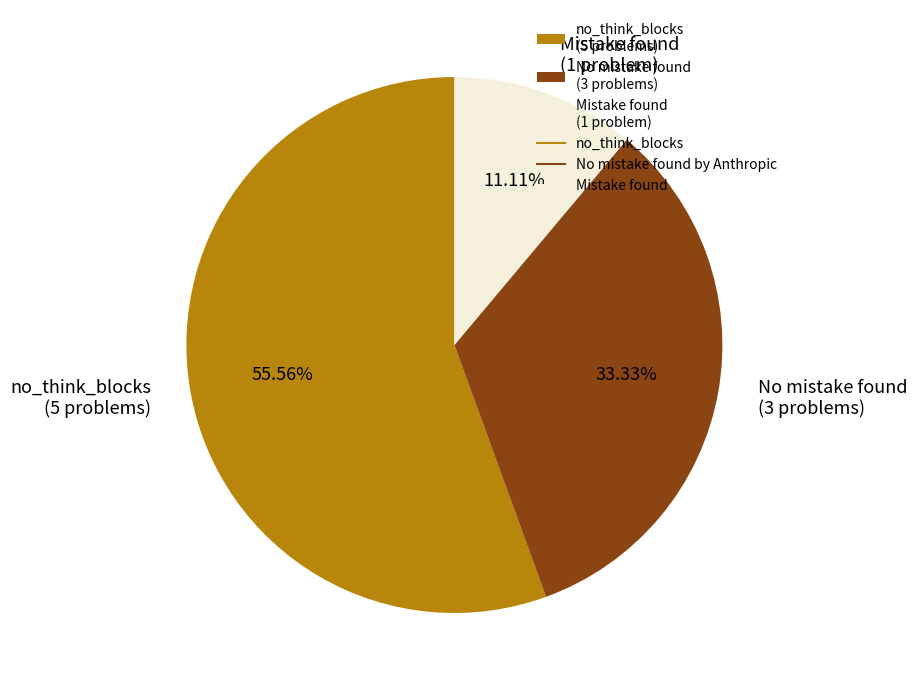

Do Mistake found (1 problem) and no_think_blocks (5 problems) together represent more than half of the pie?

Yes